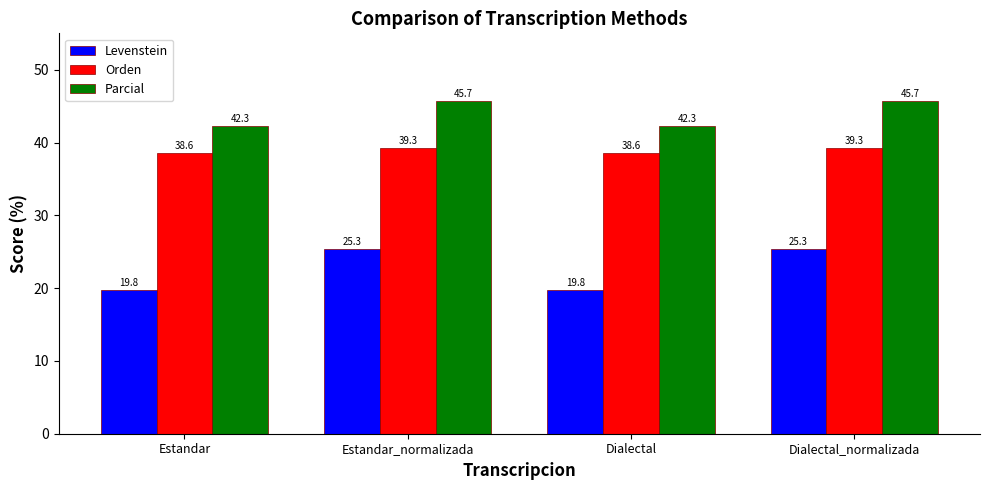

Rank the series at Dialectal from highest to lowest value.

Parcial, Orden, Levenstein